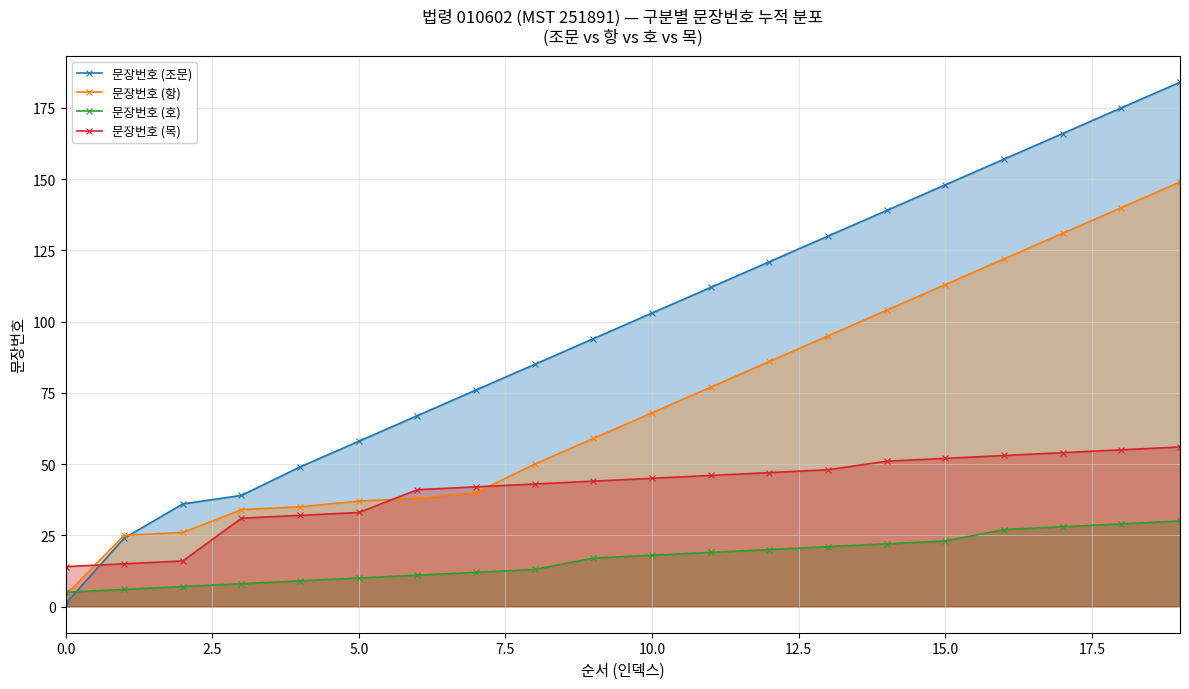

Which category has the highest value in the 문장번호 (항) series?

19